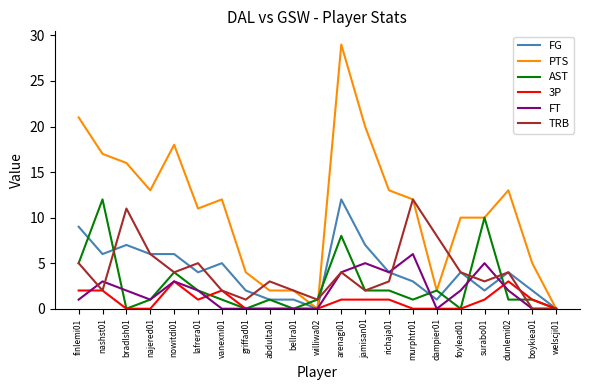

Which series changed the most between nashst01 and williwa02?

PTS